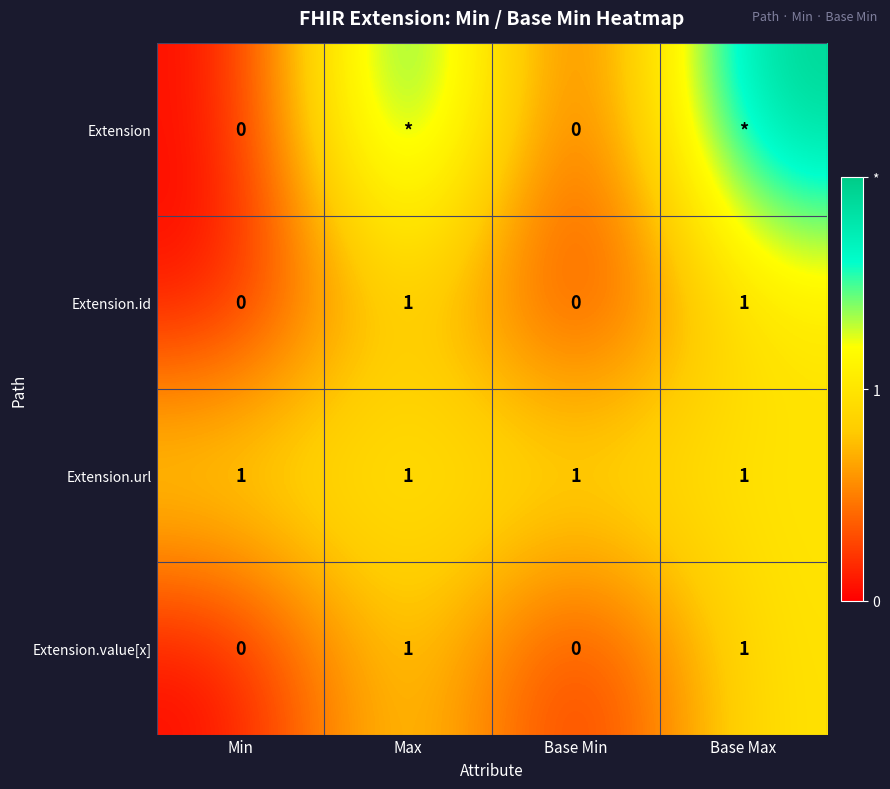

Is the value of Extension.url at Base Max greater than the value of Extension.id at Min?

Yes